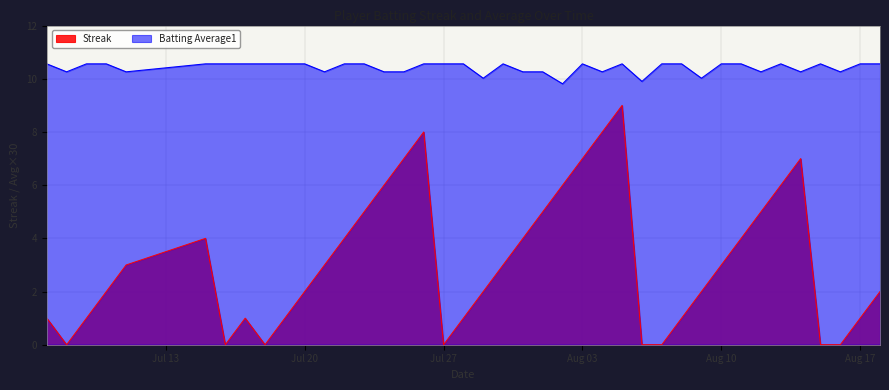

The Streak series shows 6.1 at 2010-08-11. True or false?

False